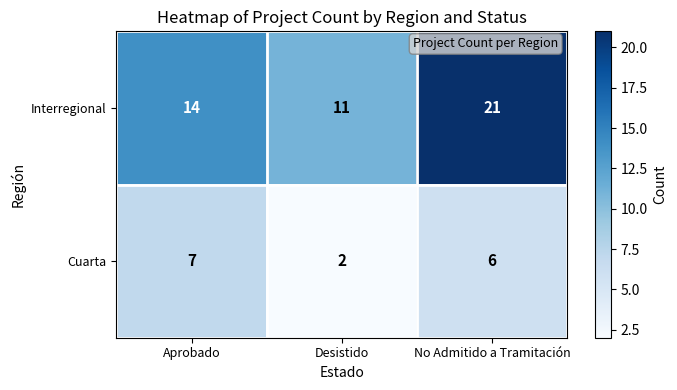

True or false: Interregional has a value of 17 at Desistido.

False